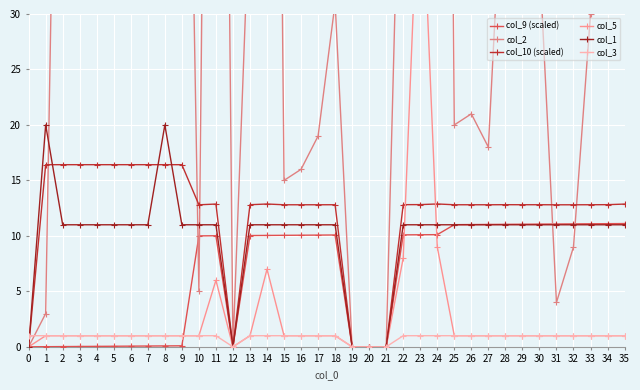

True or false: col_3 and col_5 intersect in this chart.

False